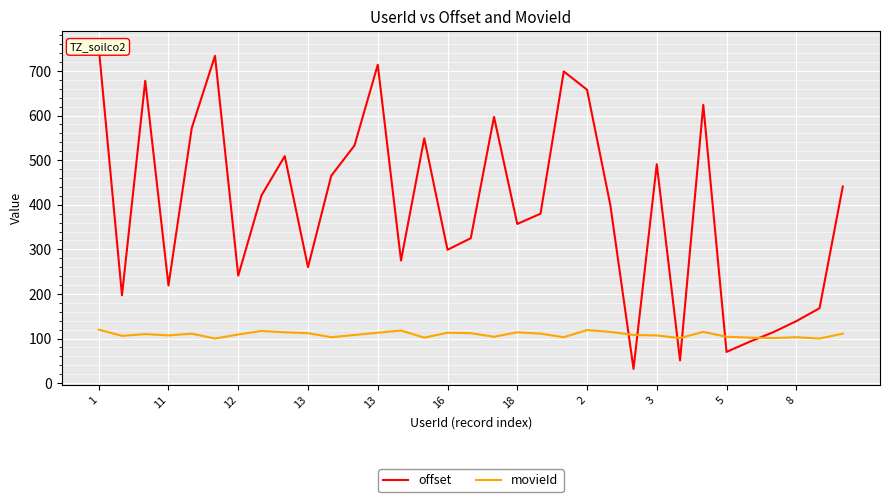

List the series in order of their peak value, lowest first.

movieId, offset